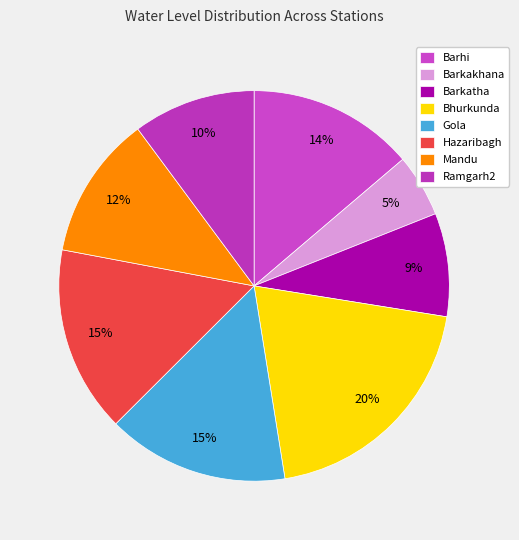

Is it true that Barkatha is 9% of the pie?

True